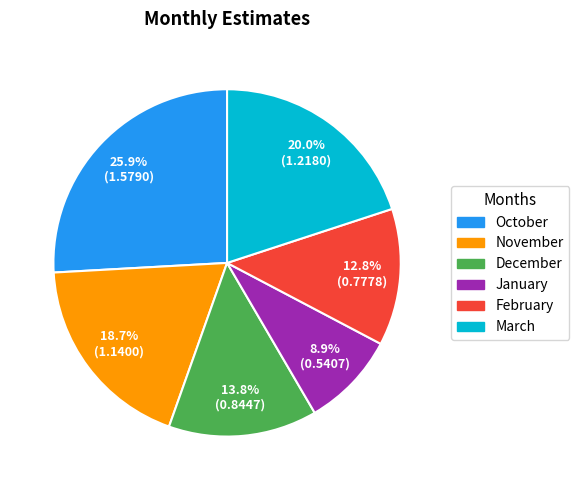

Combined, what portion of the pie is December and February?

26.6%